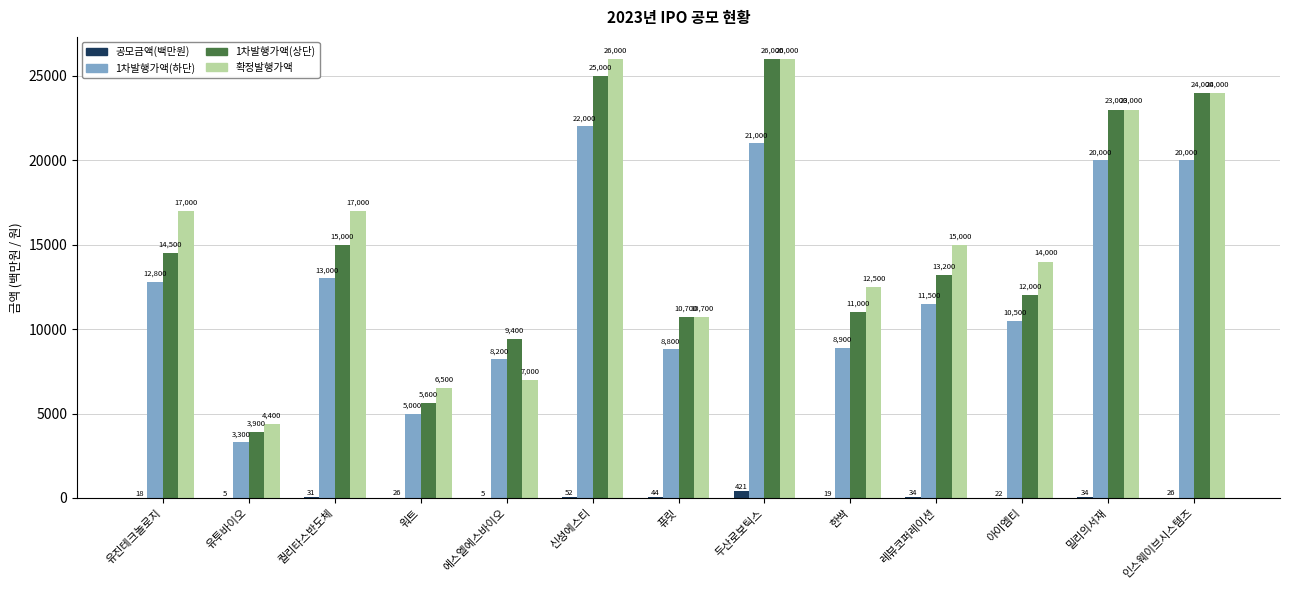

At which label does 공모금액(백만원) first exceed 26?

퀄리타스반도체